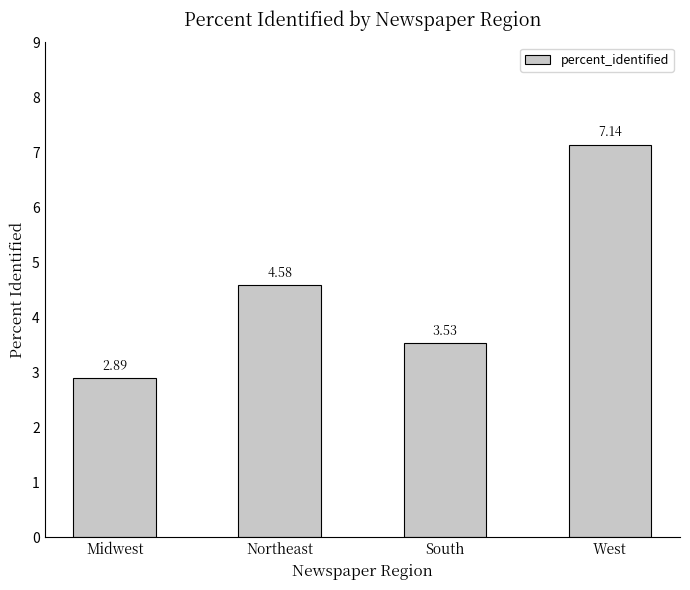

Are the bars horizontal?

No